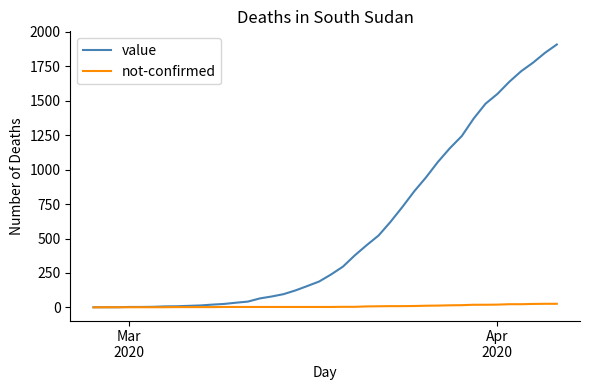

How many lines are shown in the chart?

2